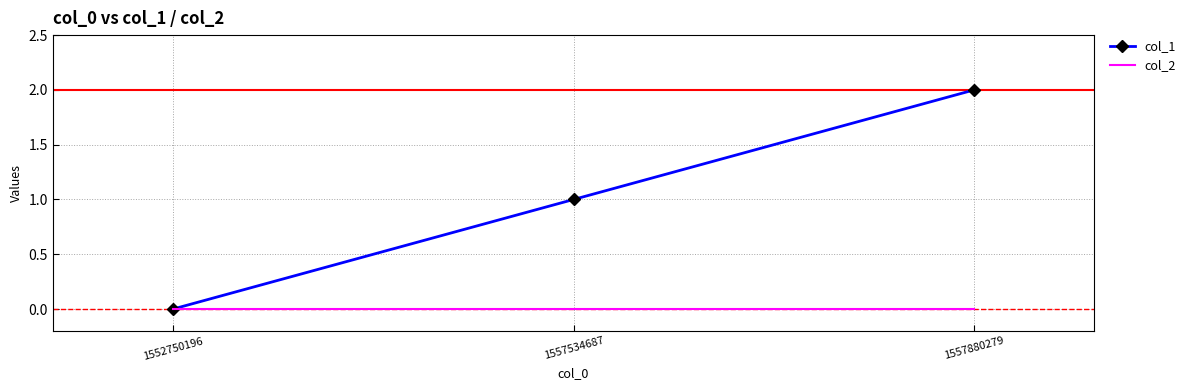

Which label corresponds to the largest value in the chart?

1557880279